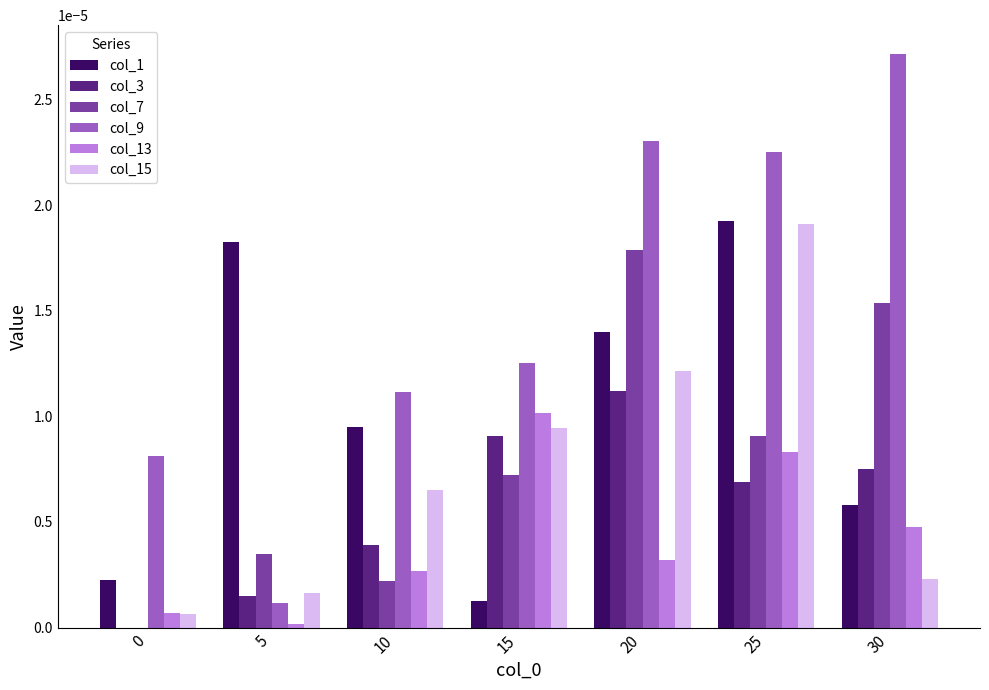

How many categories are shown in the chart?

7